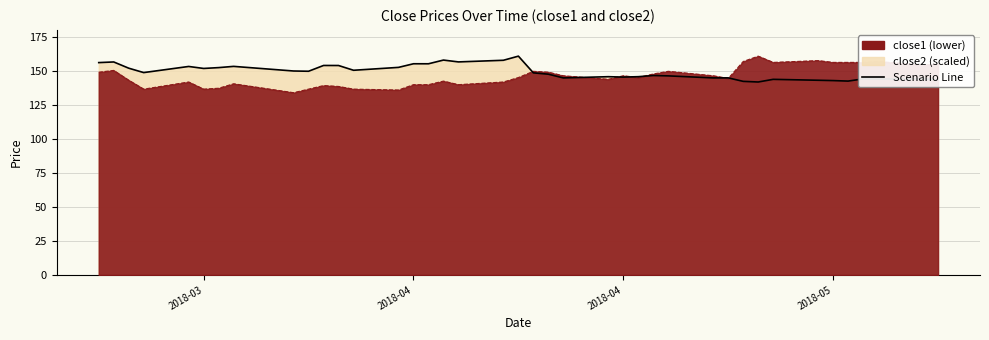

How many intersections are there between close2 and close1?

7